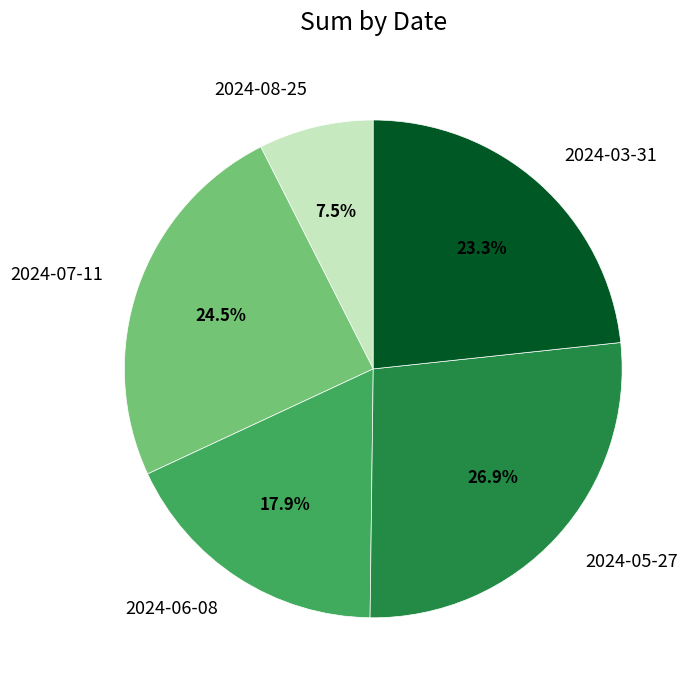

To the nearest percent, what is the average slice percentage?

20%